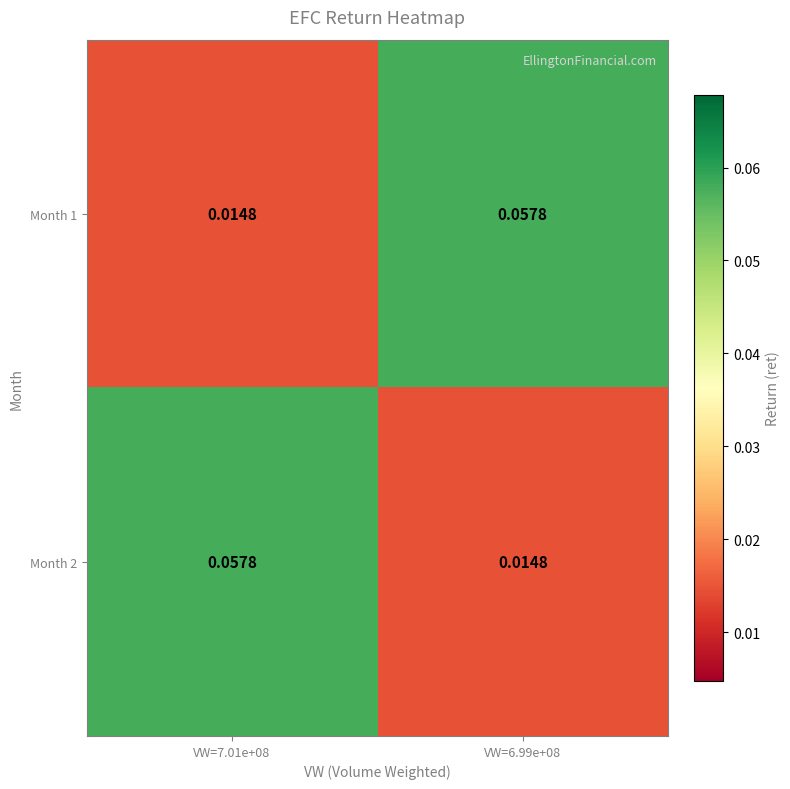

Is the value of Month 2 at VW=6.99e+08 greater than the value of Month 1 at VW=6.99e+08?

No